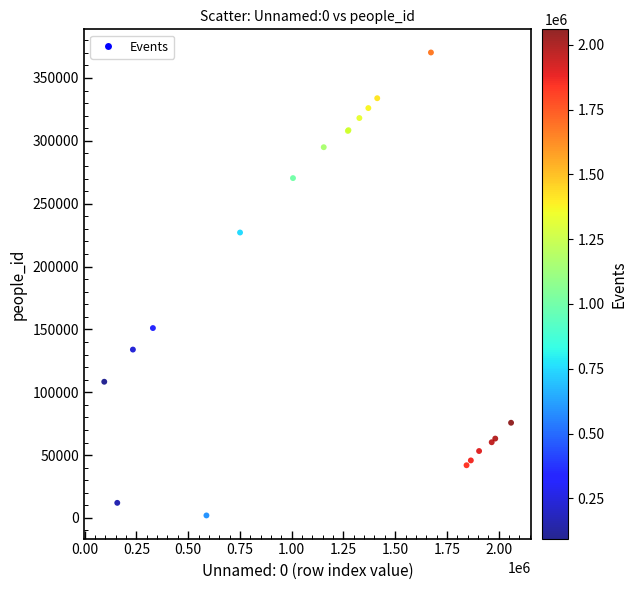

What Y value in the scatter plot is closest to 186124?

151047